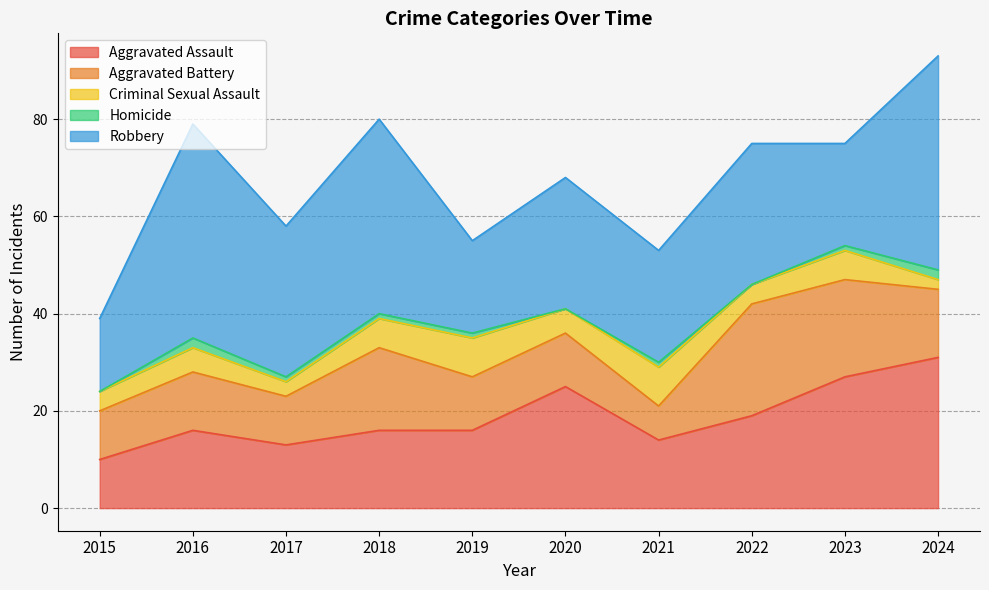

What is the difference between the highest and lowest values at 2016?

42